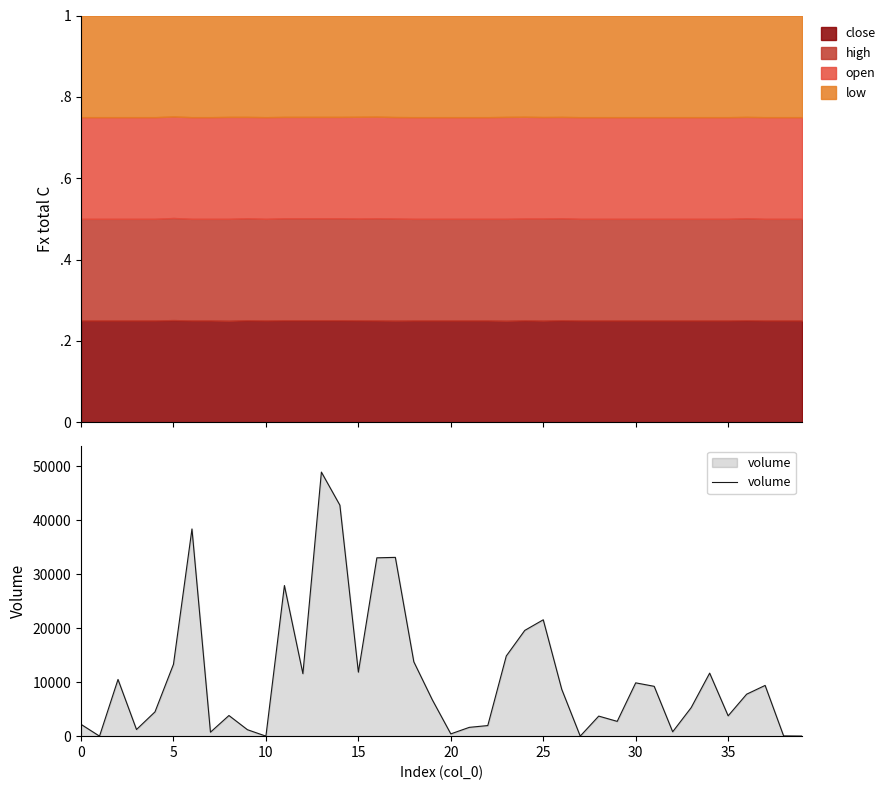

What is the label of the 10th point from the left?

9